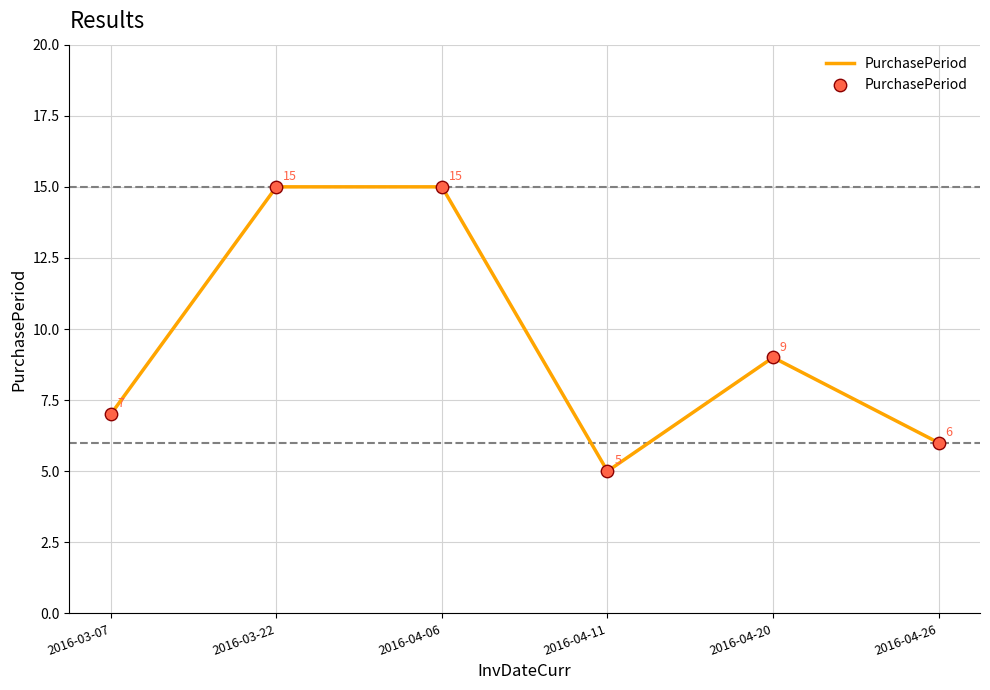

What is the change in value from 2016-04-06 to 2016-04-11?

-10